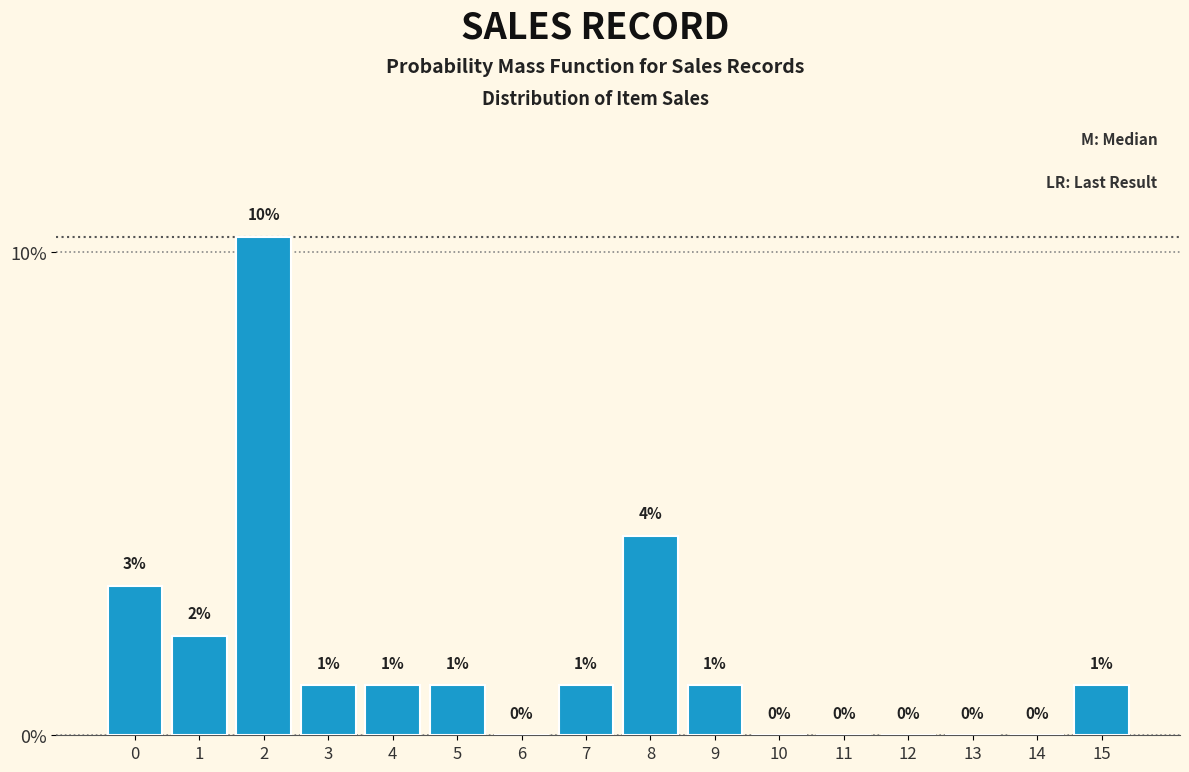

What is the change in value from 5 to 14?

-1.0